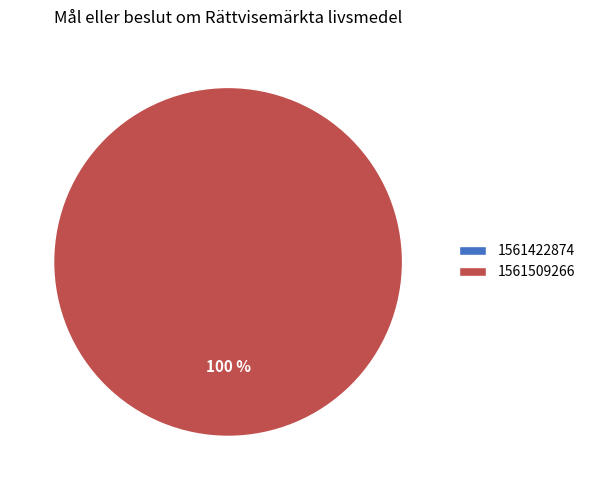

Rank the categories by value from highest to lowest.

1561509266, 1561422874